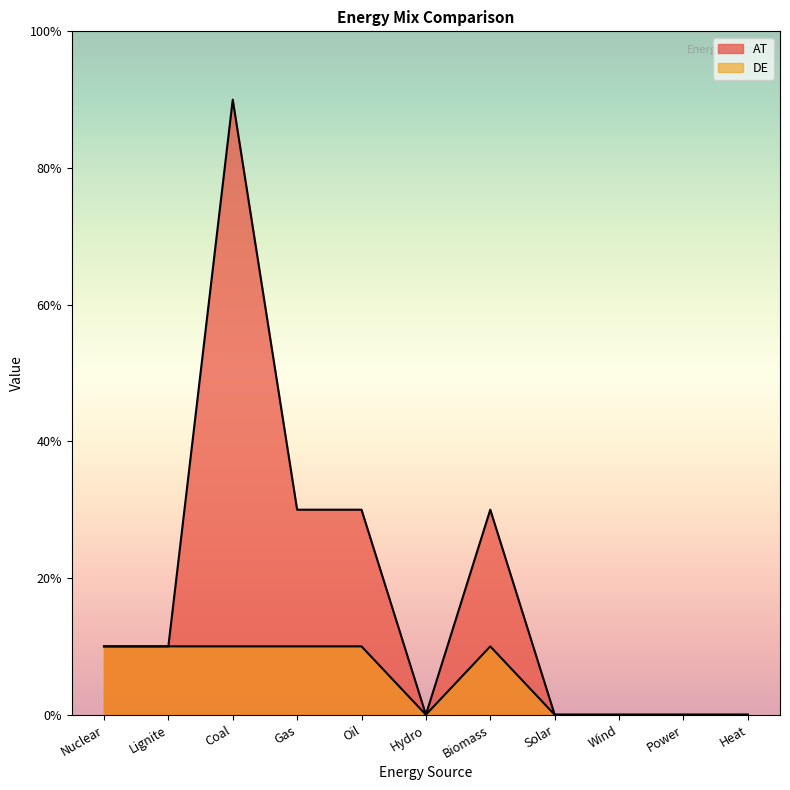

Which series has the largest total across all categories?

AT